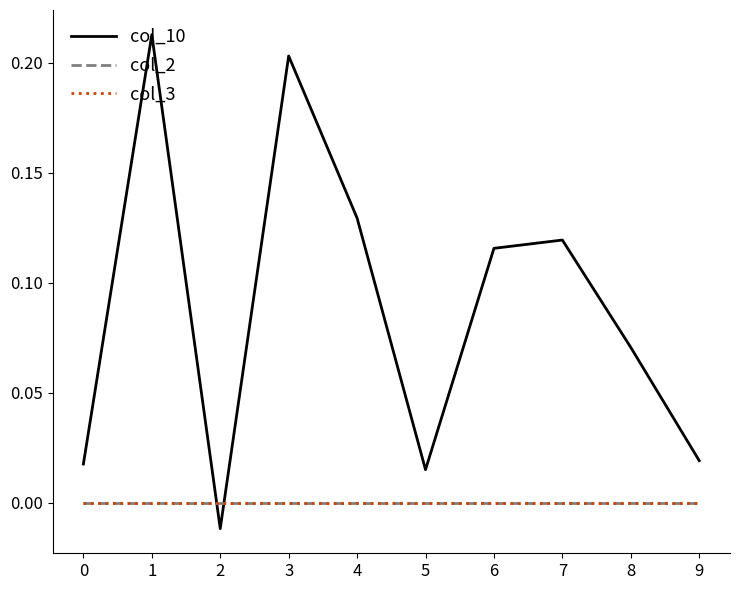

At which label does col_10 reach its peak?

1